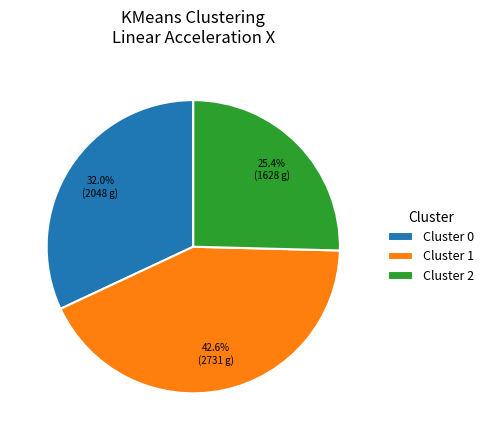

Rank the categories by value from lowest to highest.

Cluster 2, Cluster 0, Cluster 1